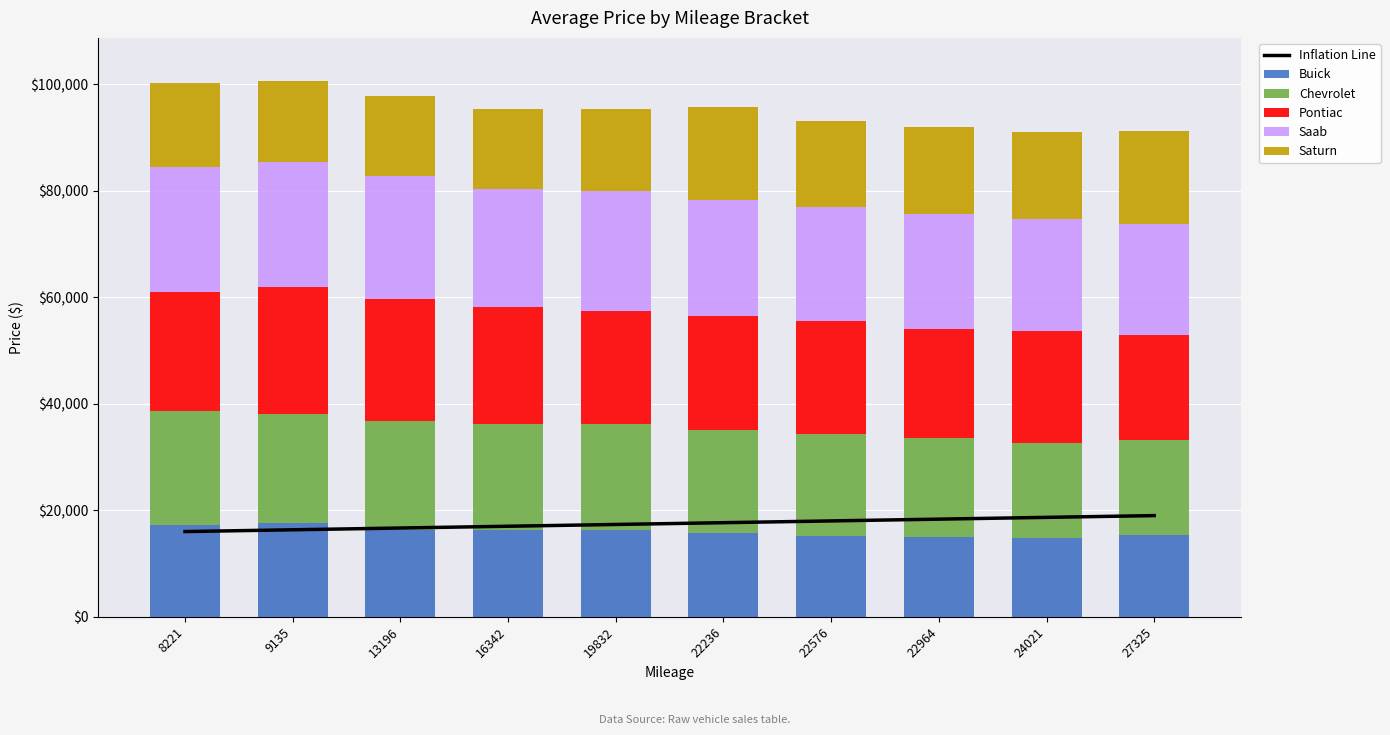

Which series has the largest range (max minus min)?

Pontiac